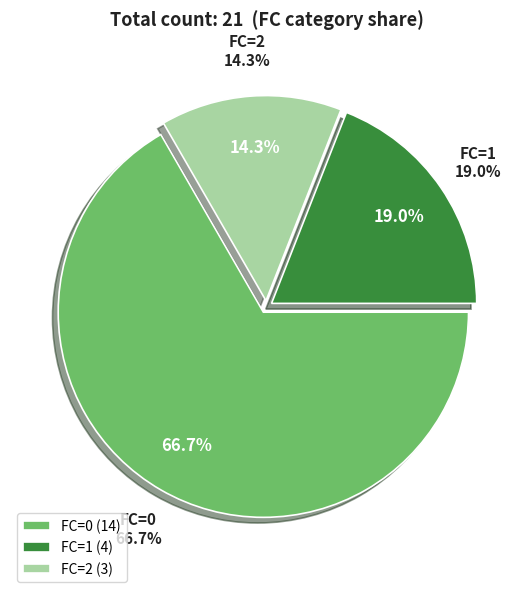

Combined, do FC=1 and FC=0 account for over 50%?

Yes